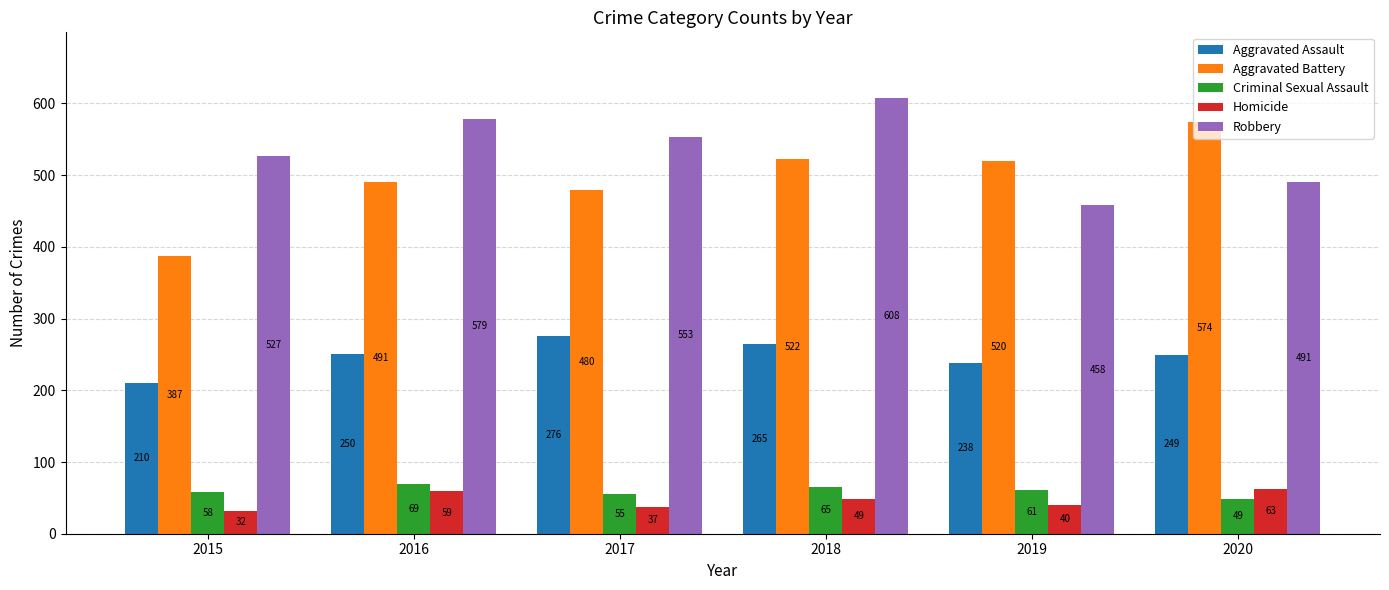

How many groups of bars are there?

6